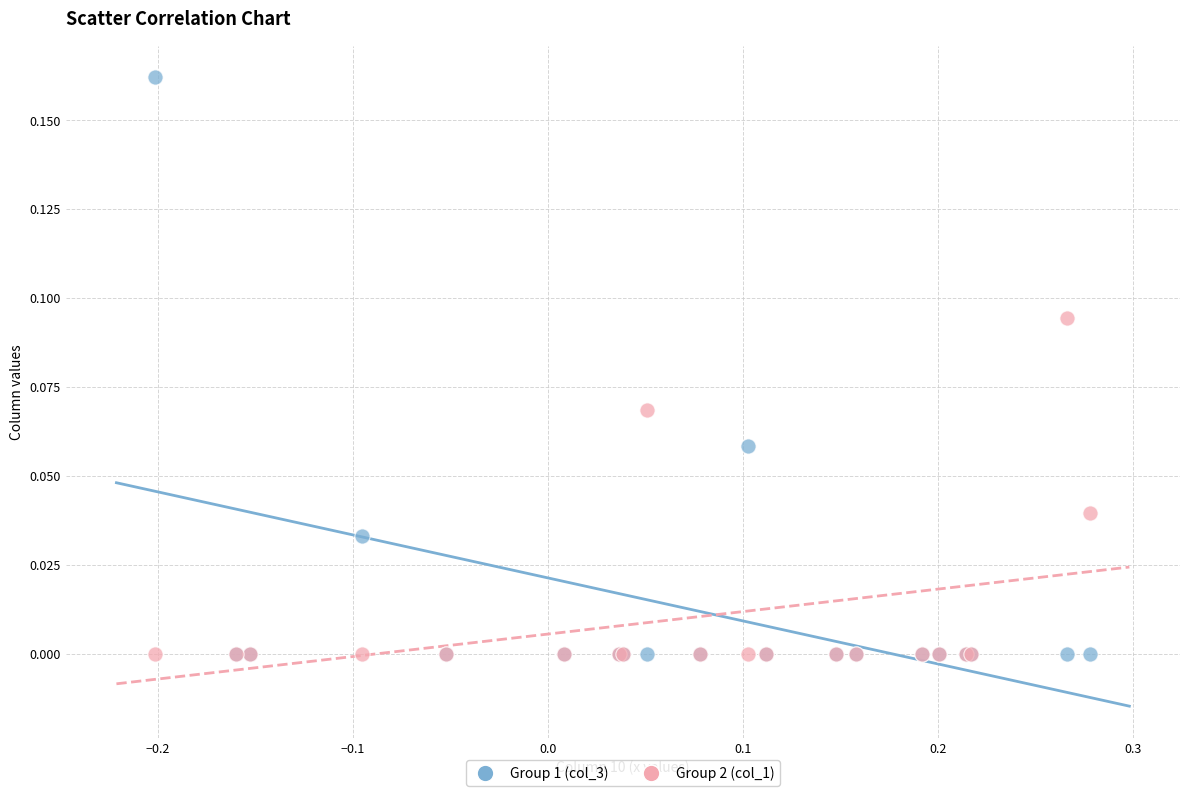

What are all the series names shown in the legend?

Group 1 (col_3), Group 2 (col_1)